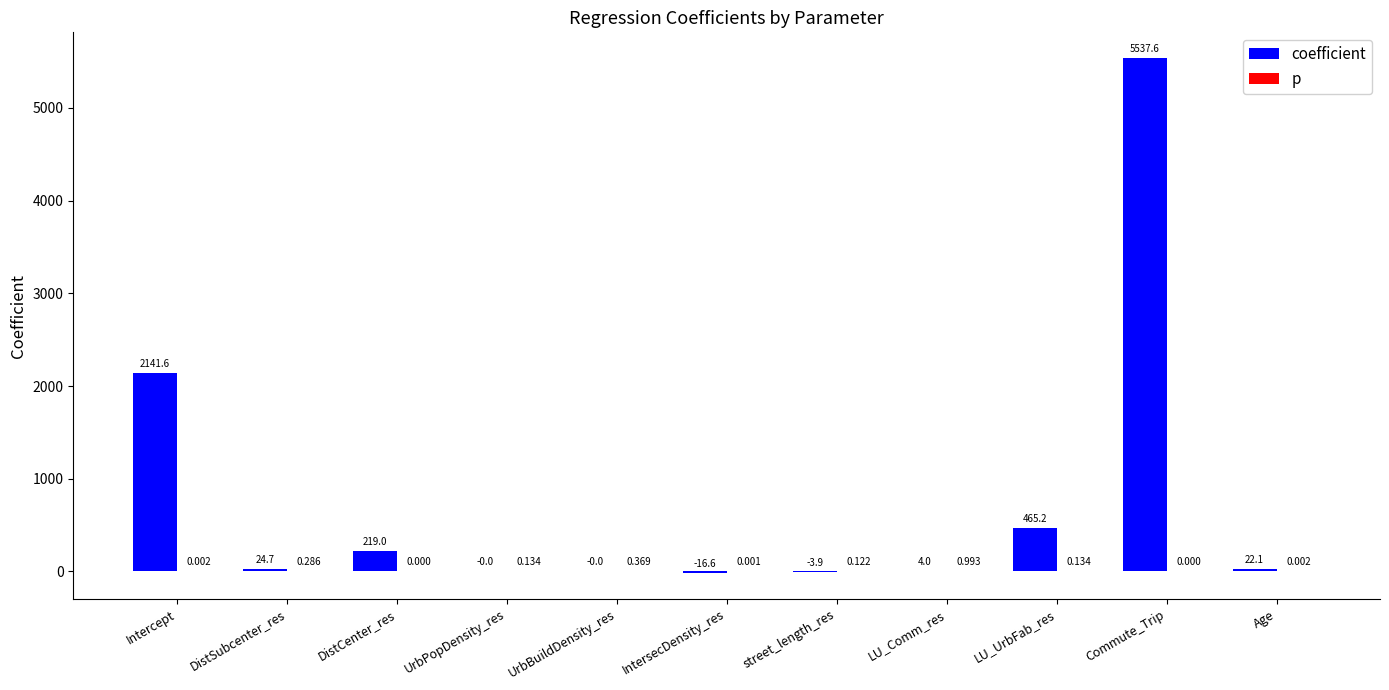

Which series has the largest total across all categories?

coefficient